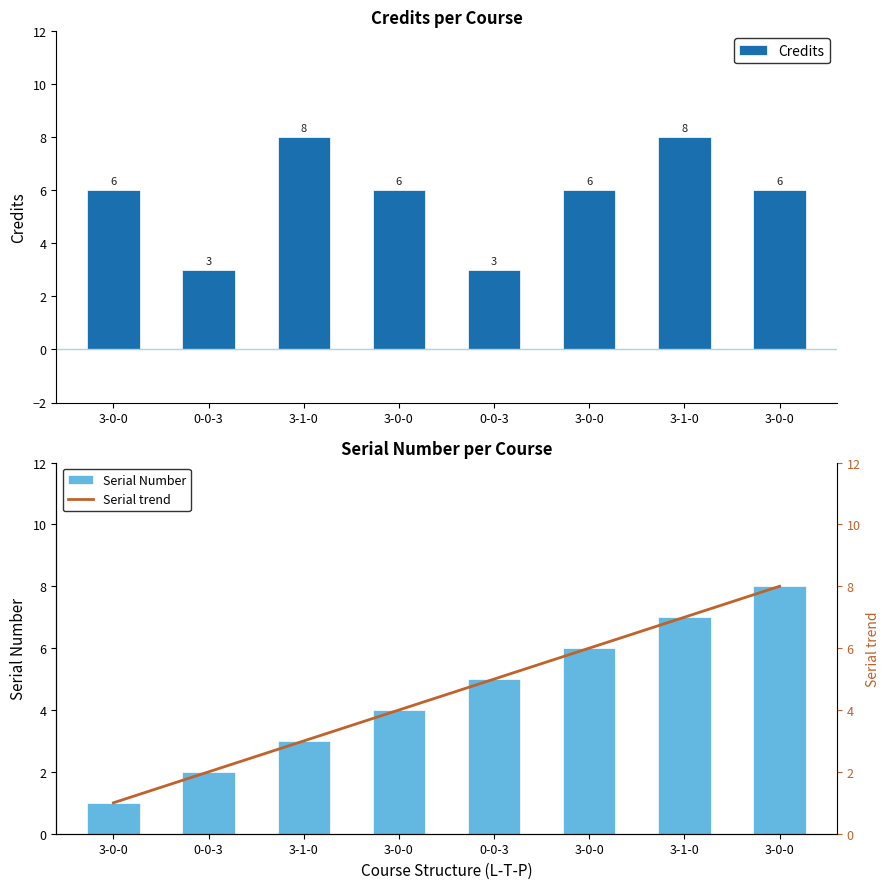

At which category is the sum across all series the highest?

3-1-0